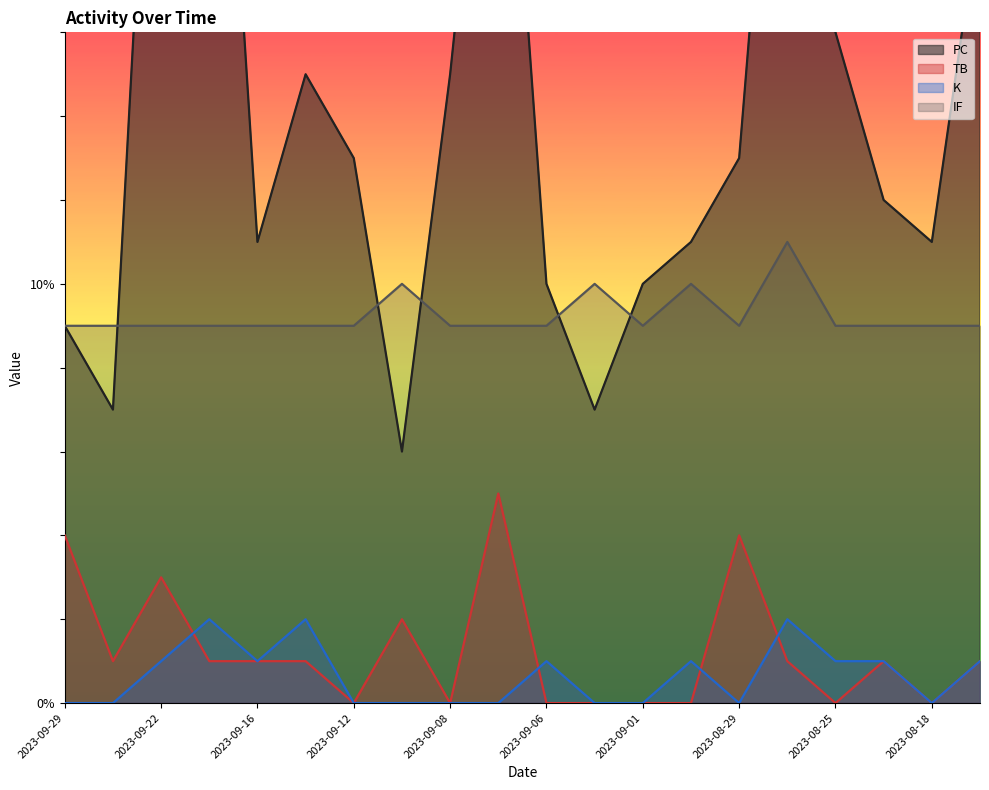

What is the difference between the maximum and second lowest values in the K series?

2